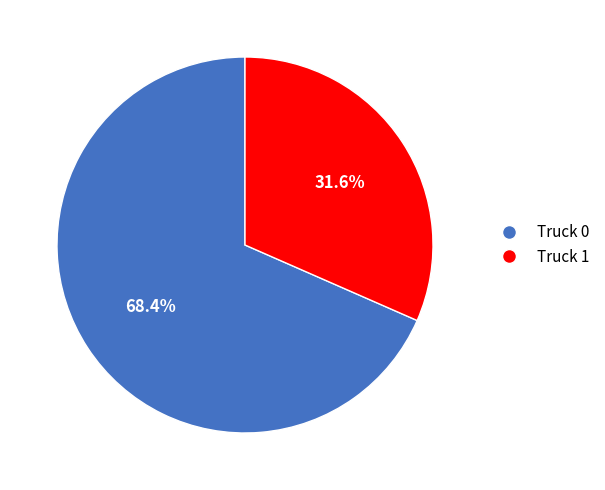

How many segments does this pie chart have?

2